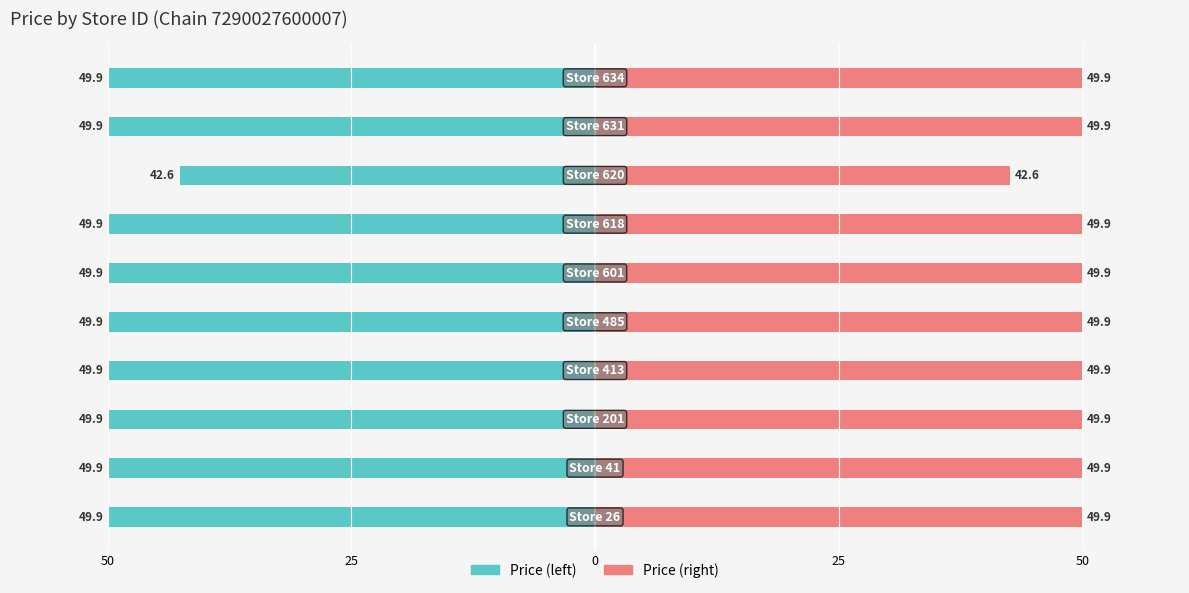

The value of Price (left) at 7 is -42.6. True or false?

True